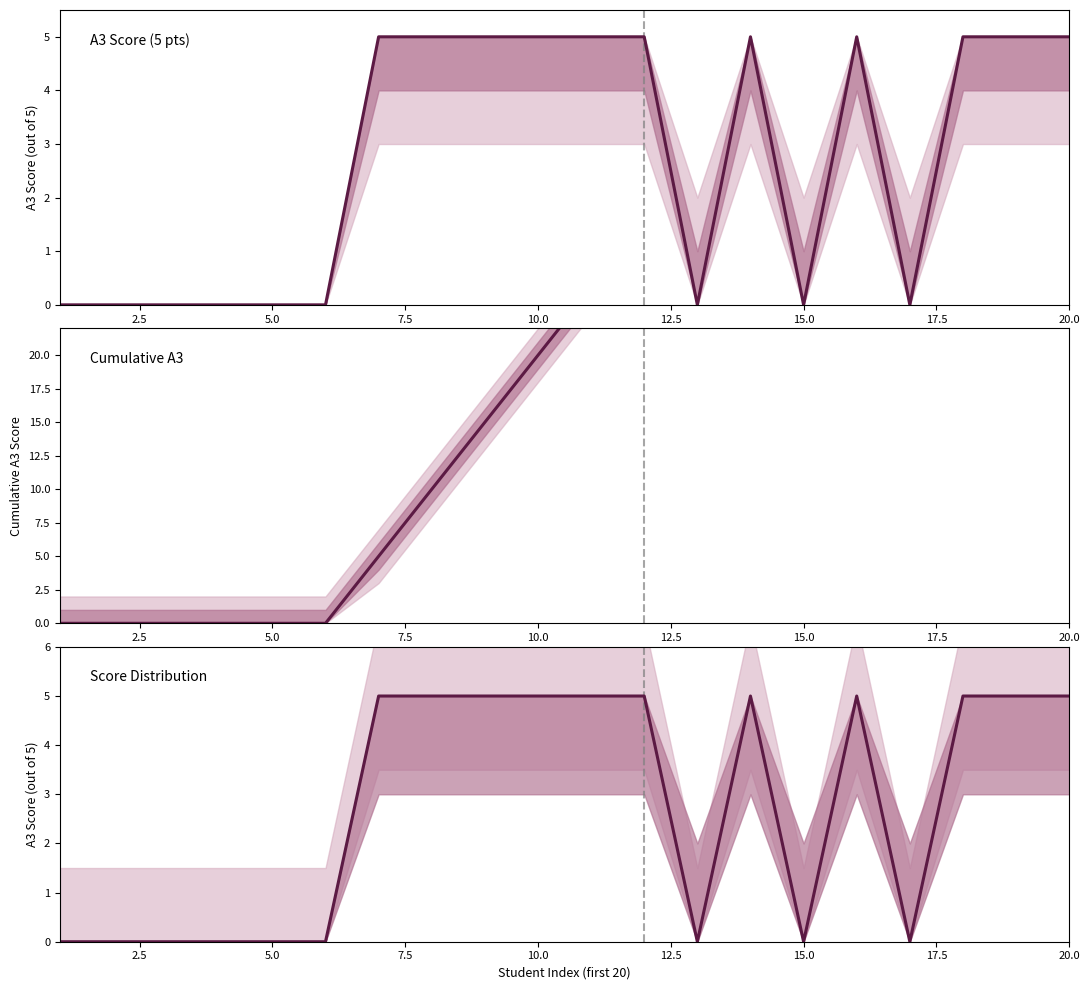

True or false: Score Distribution has a value of 8 at 10.0.

False